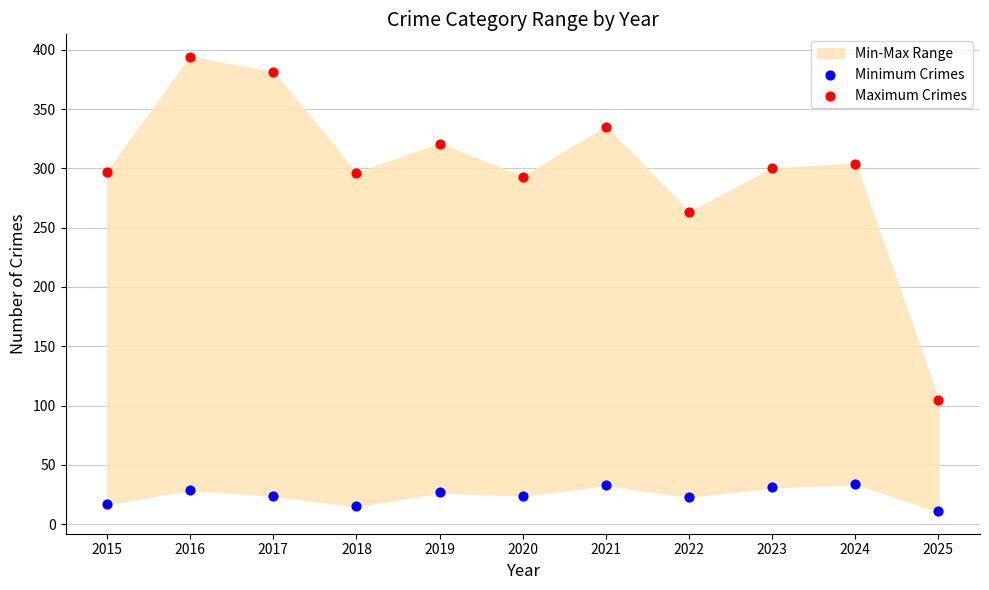

In the Maximum Crimes series, what Y value is closest to 249?

263